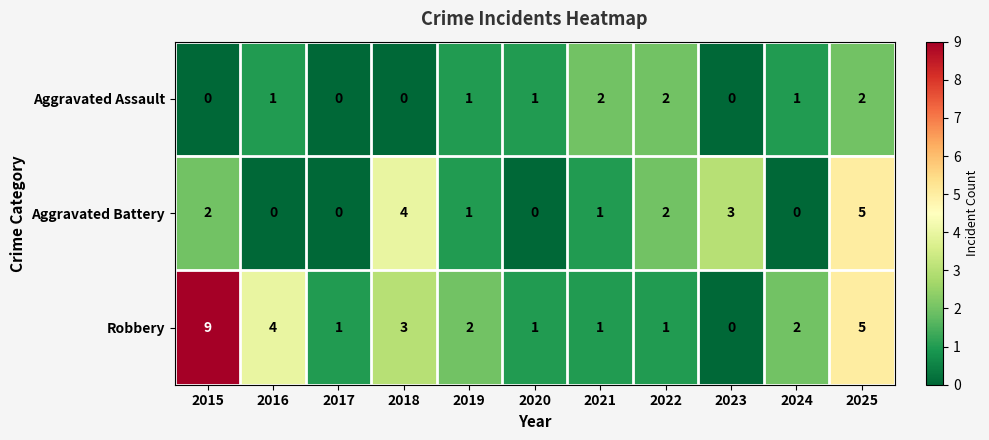

At which category does the chart reach its peak across all series?

2015